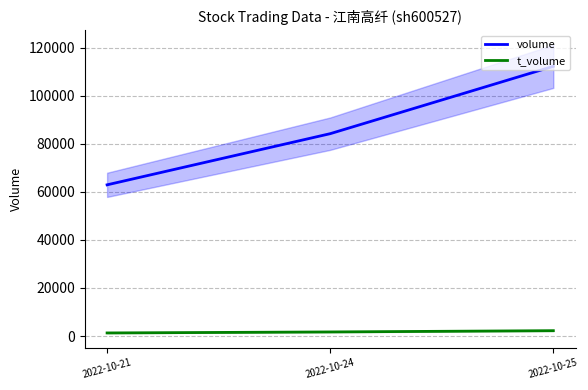

Count the number of data series in this chart.

2